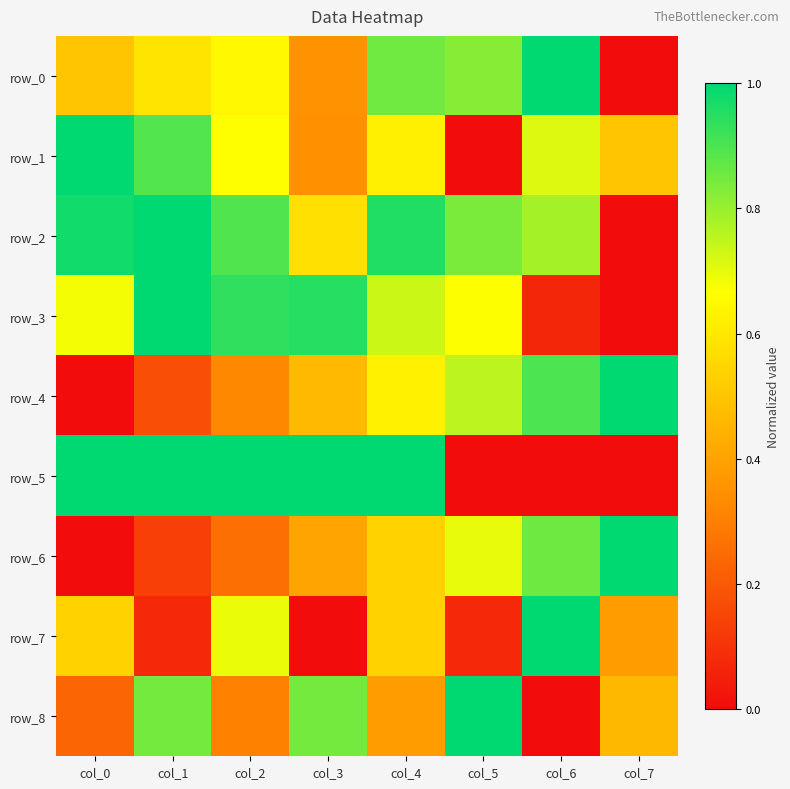

What is the difference between the row_1 values at col_5 and col_3?

0.3